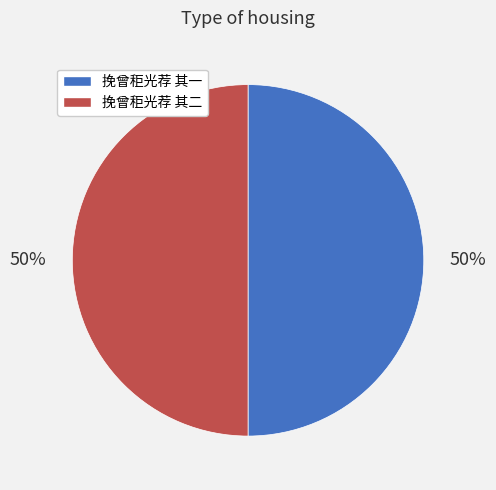

How many segments does this pie chart have?

2